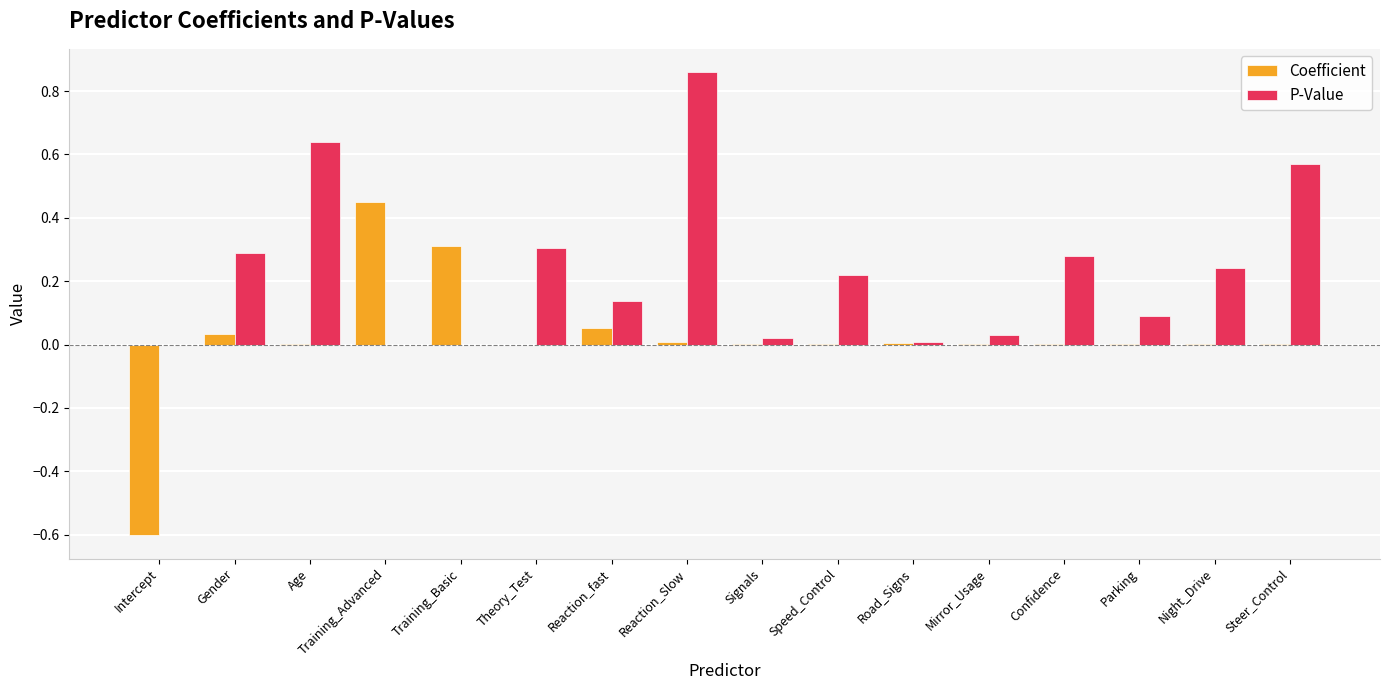

The value of P-Value at Parking is 0.2. True or false?

False